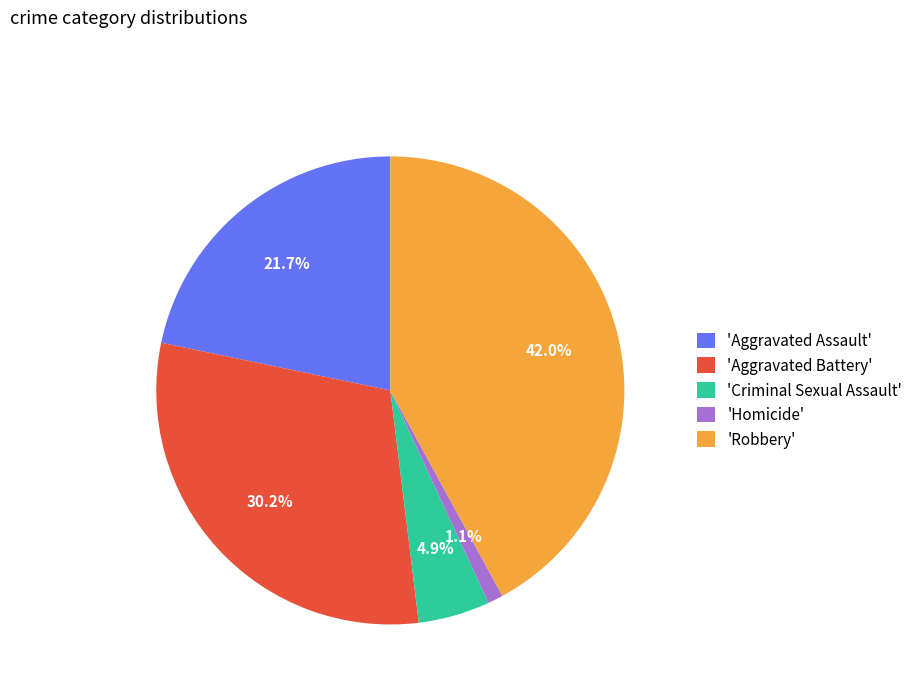

How much of the chart is everything except 'Robbery'?

58.0%